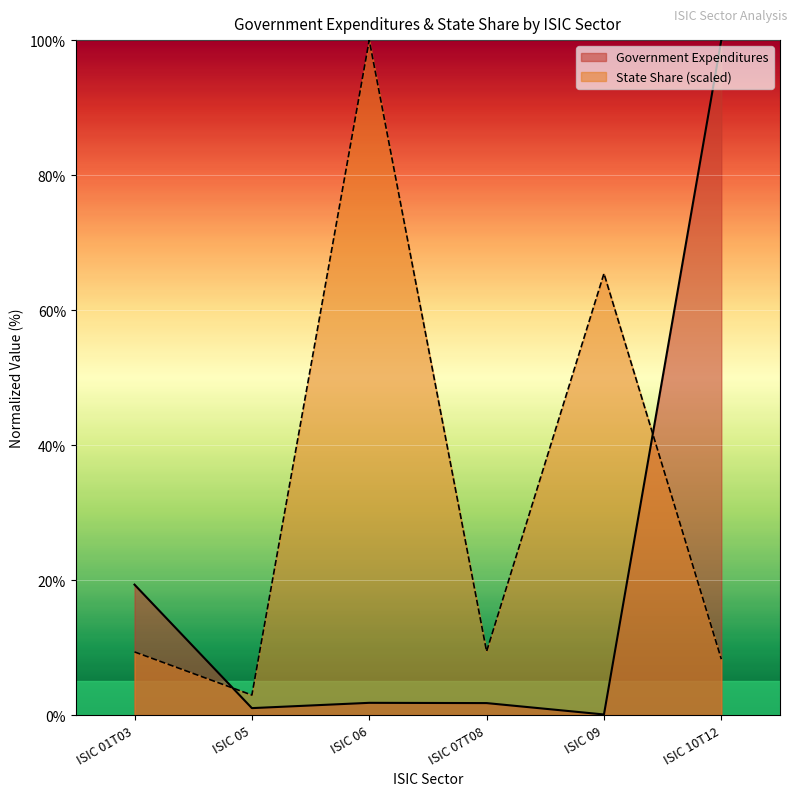

Which series has the largest range (max minus min)?

Government Expenditures